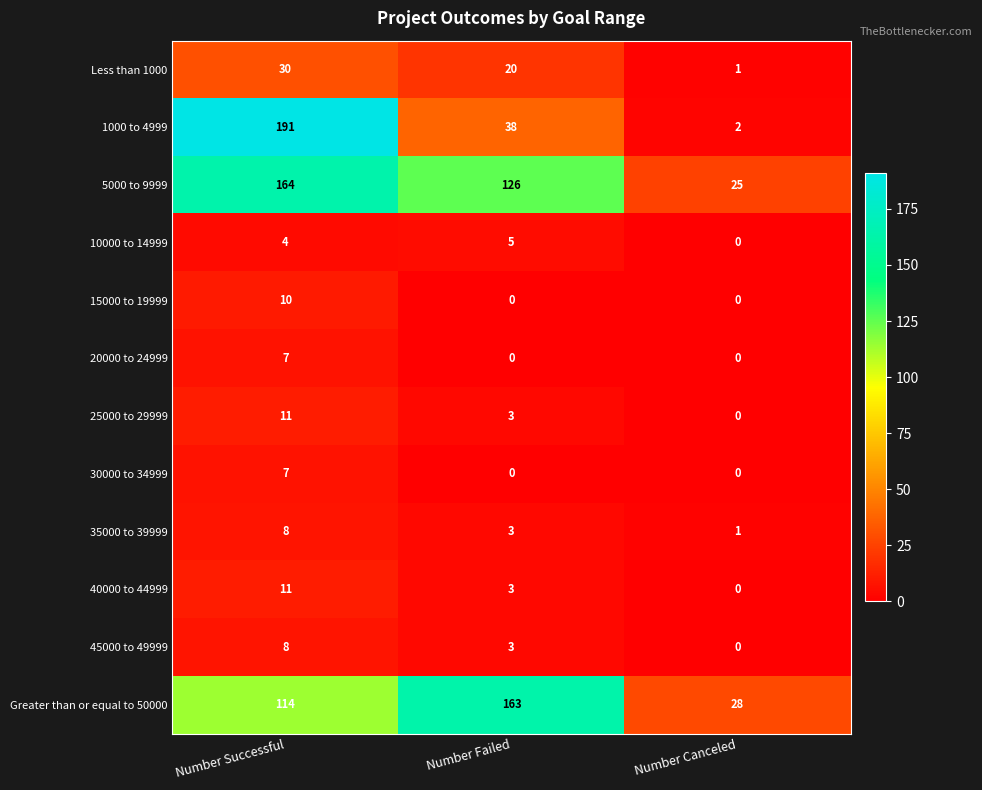

What is the difference between the 25000 to 29999 values at Number Canceled and Number Successful?

11